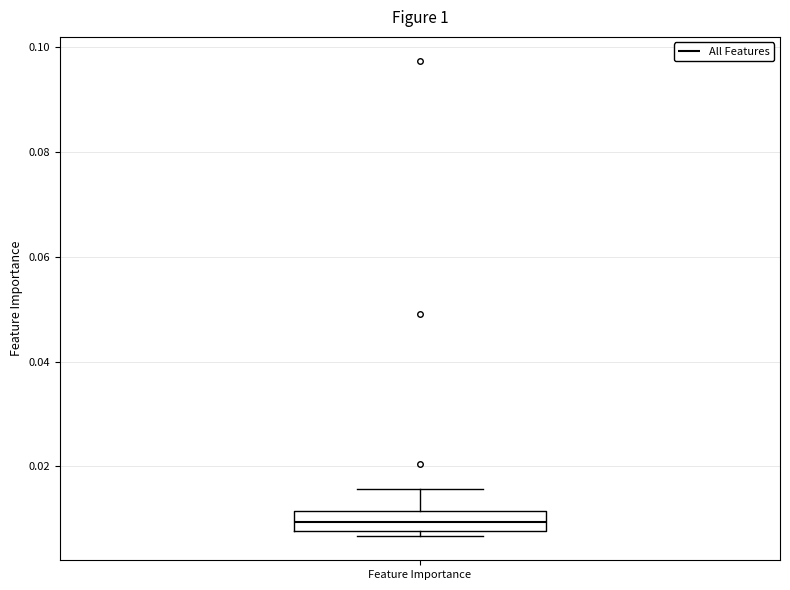

Read this box plot against the y-axis: the position of the median line, the range covered by the box, and the ends of both whiskers. The values are not printed on the chart, so give them approximately, as read against the axis.

median 0.010, box 0.008 to 0.012, whiskers 0.006 to 0.016